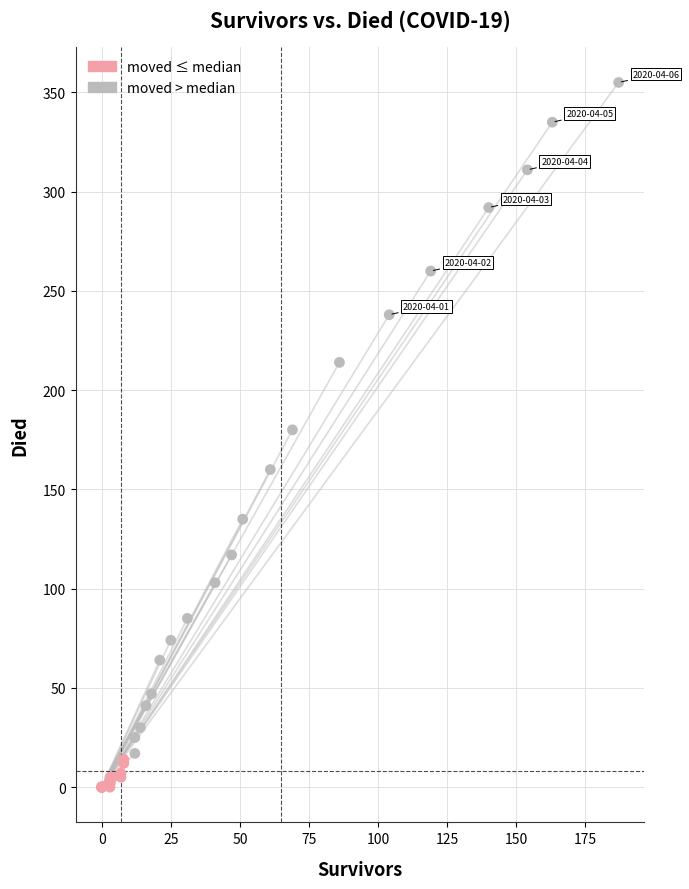

Which series contains the highest Y value?

moved > median